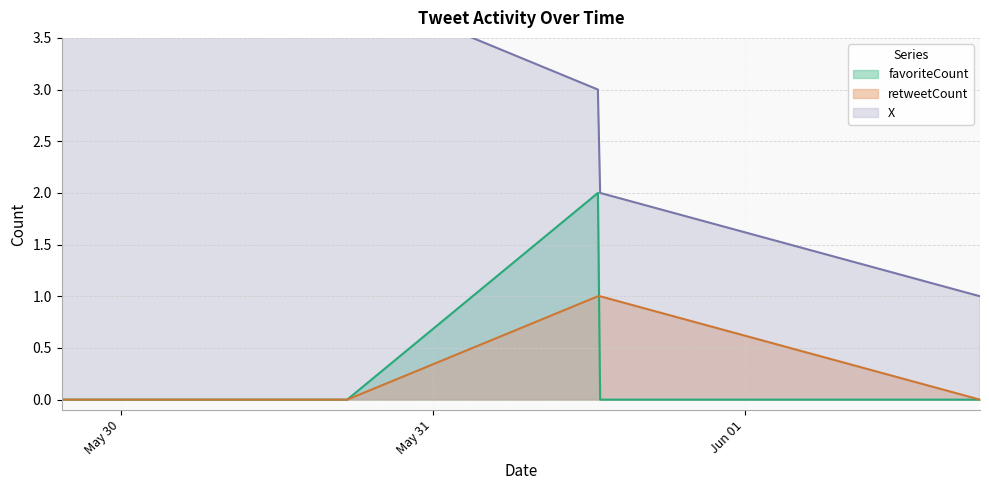

Does the chart have visible grid lines?

Yes